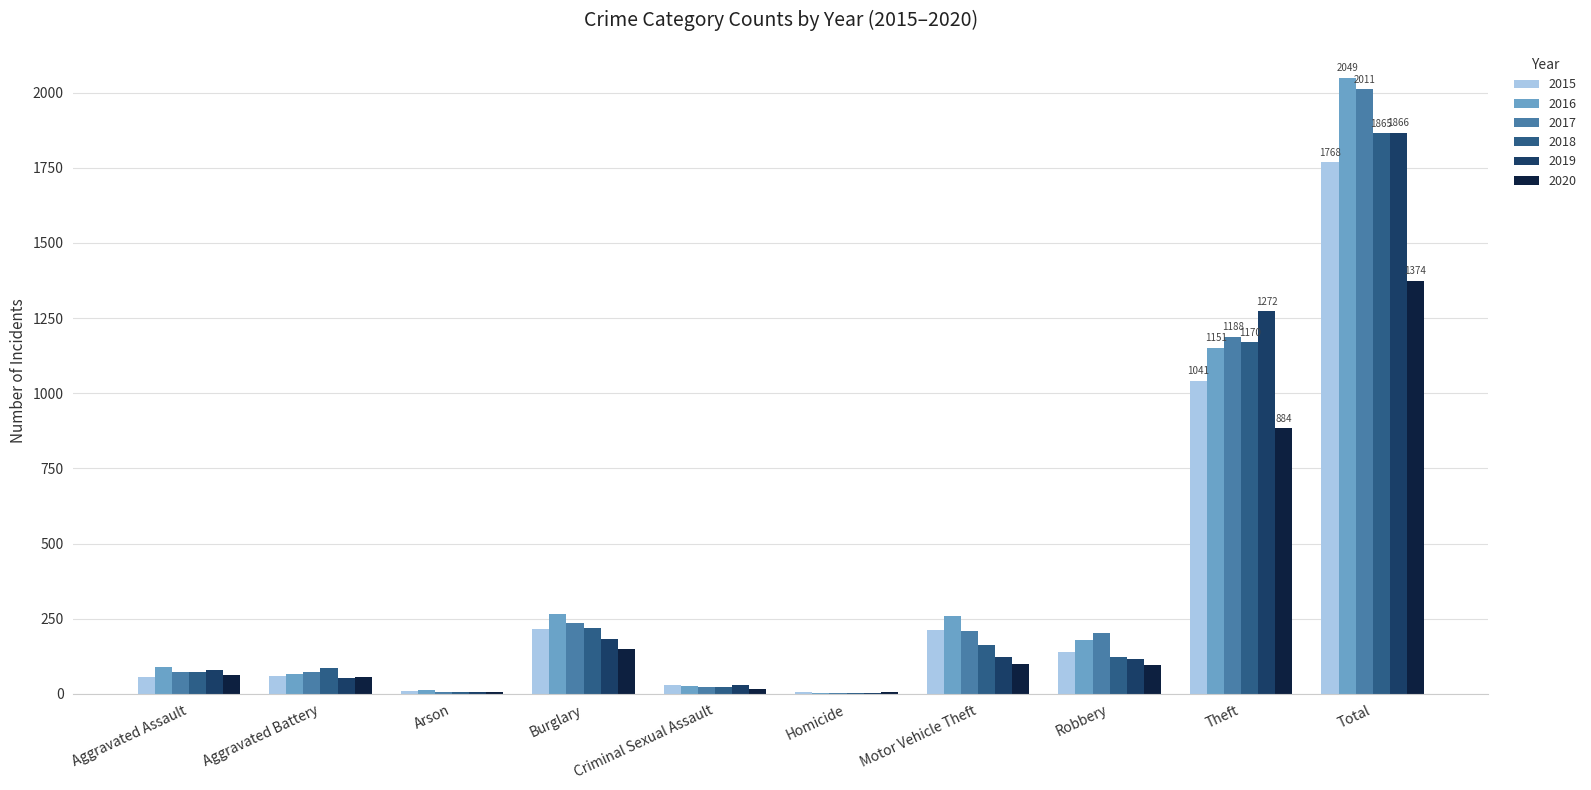

How many data points does each series have?

10